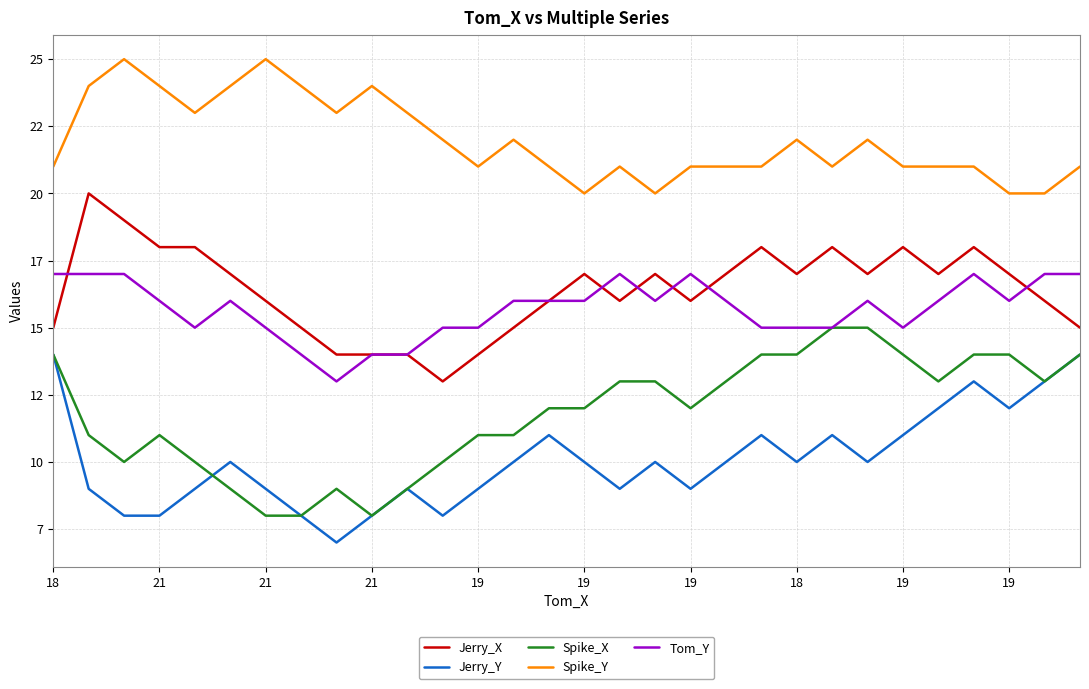

Rank the series by their maximum value, from lowest to highest.

Jerry_Y, Spike_X, Tom_Y, Jerry_X, Spike_Y